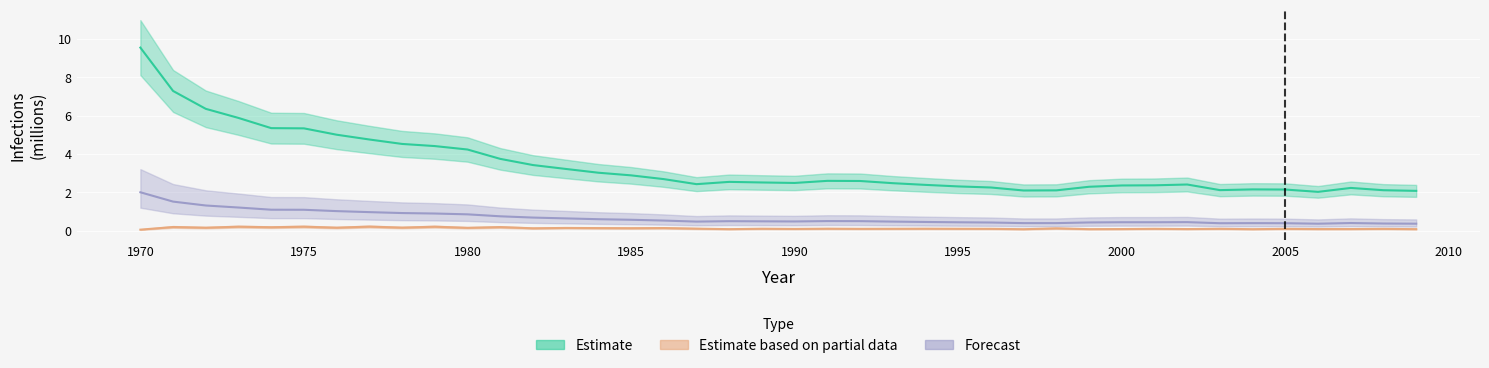

True or false: Estimate and Forecast intersect in this chart.

False